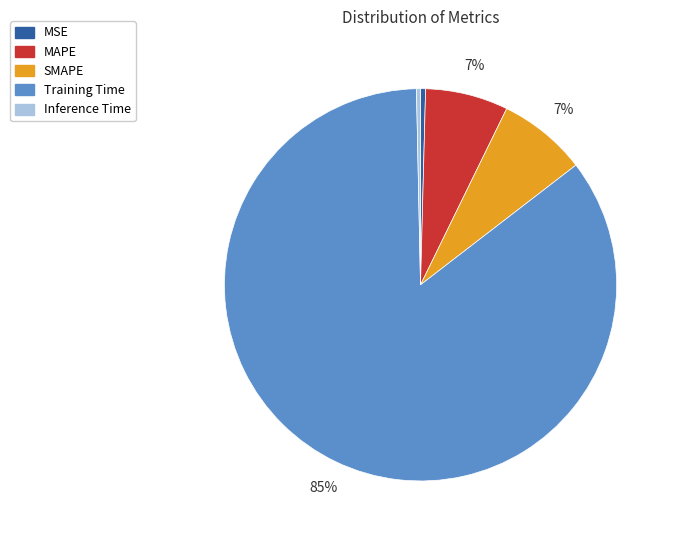

The Training Time slice represents 85% of the pie. True or false?

True